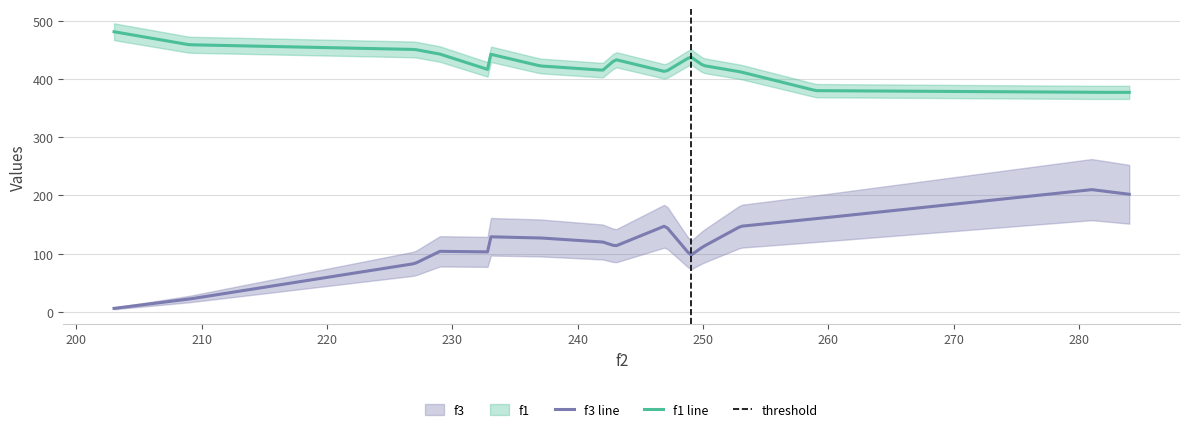

What is the average value of the f1 series?

423.9